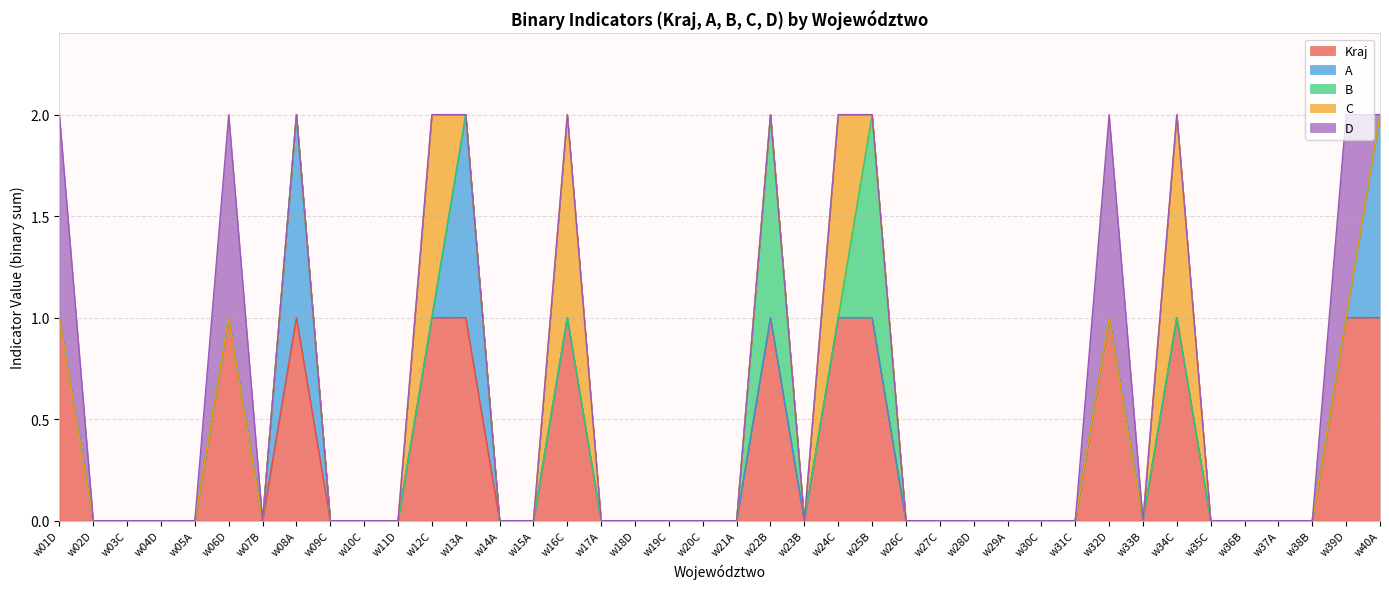

What is the total value across all series at w06D?

2